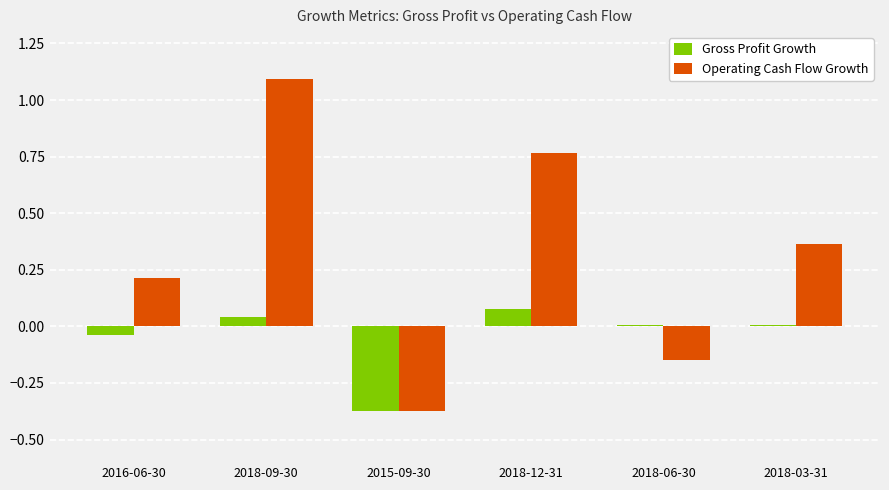

How many categories are shown in the chart?

6